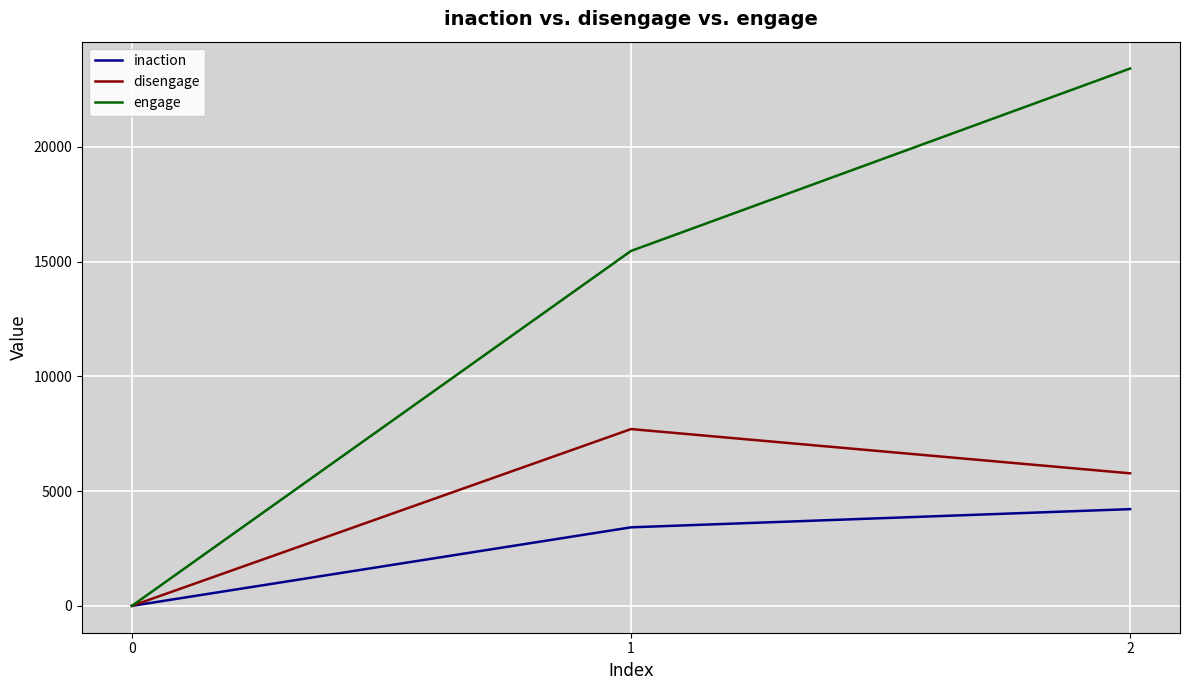

Reading right to left, transcribe all the data shown in this chart.

inaction: 2=4215	1=3422	0=0
disengage: 2=5776	1=7704	0=0
engage: 2=23416	1=15467	0=0